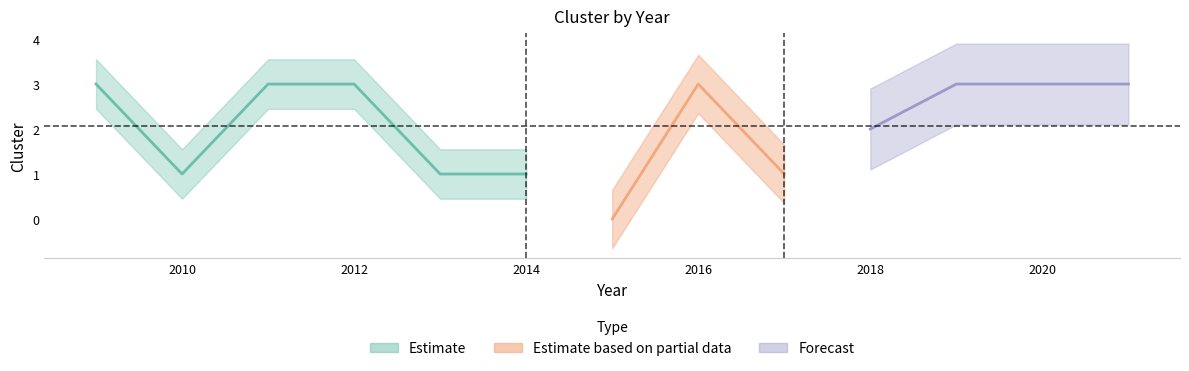

What is the sum of all values?

27